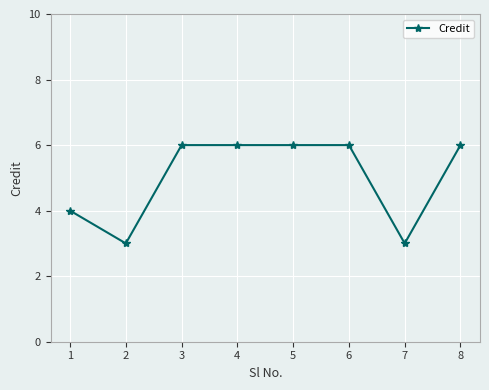

What is the minimum value shown in the chart?

3